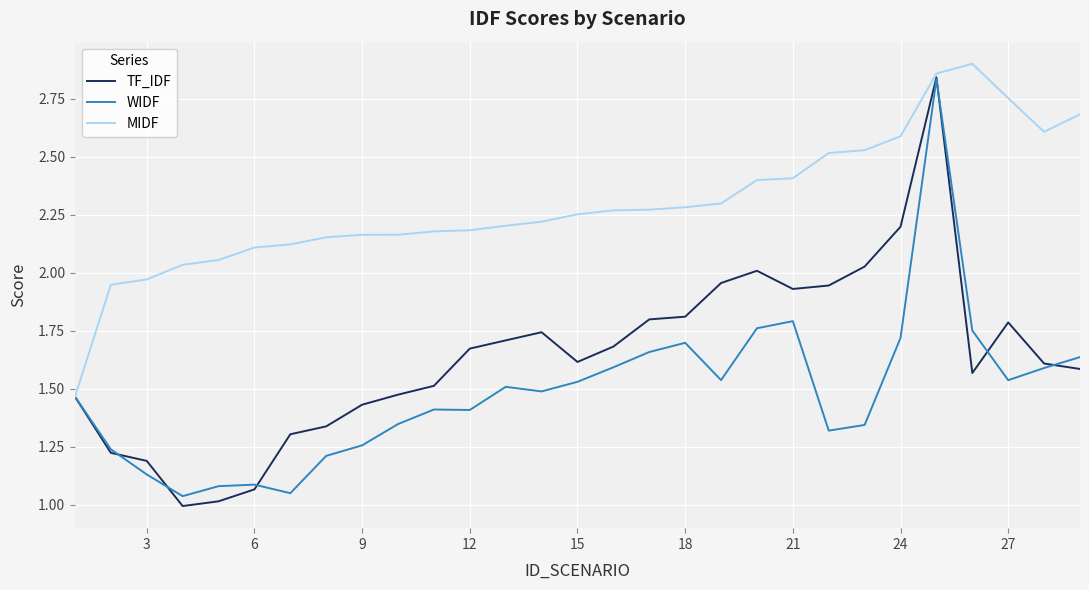

Rank the series by their average value, from lowest to highest.

WIDF, TF_IDF, MIDF